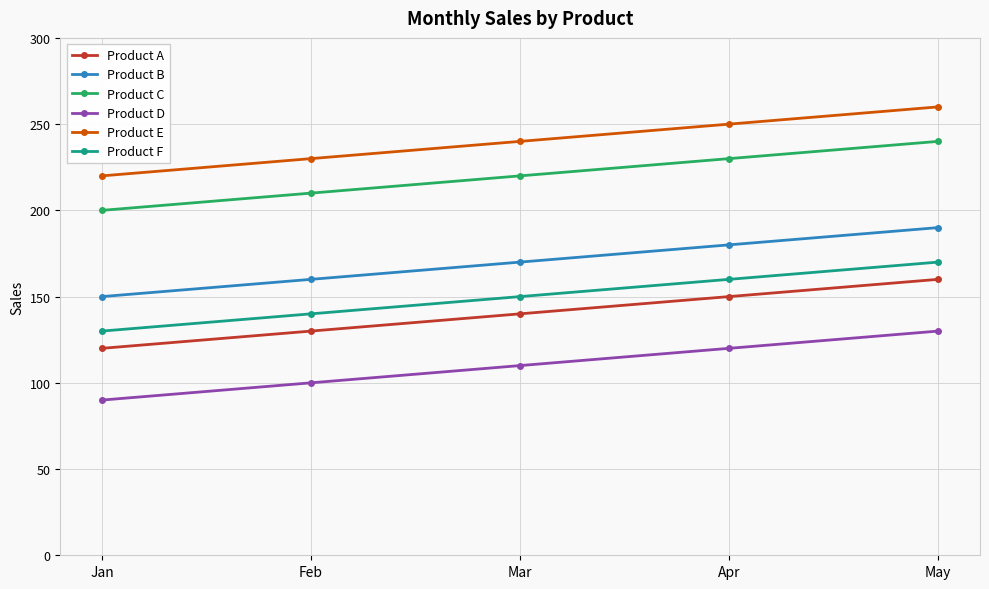

The Product C series shows 402 at May. True or false?

False